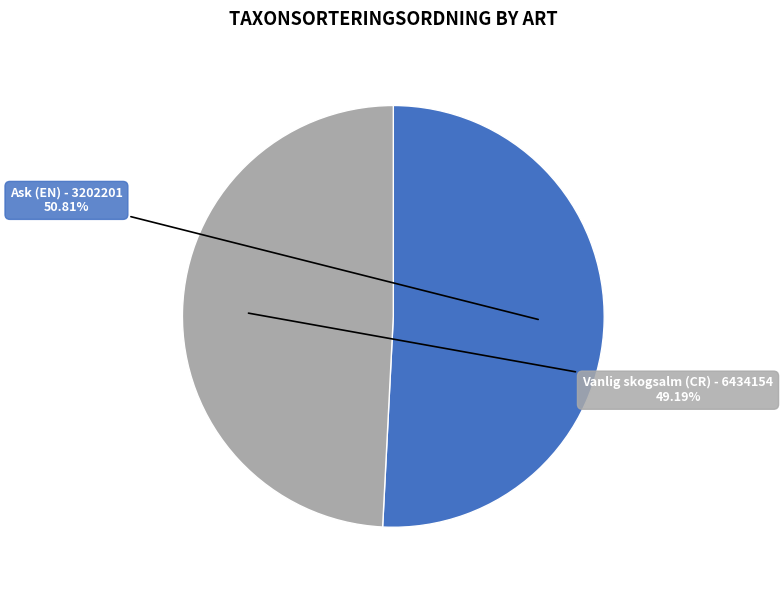

Does any single category account for the majority?

Yes